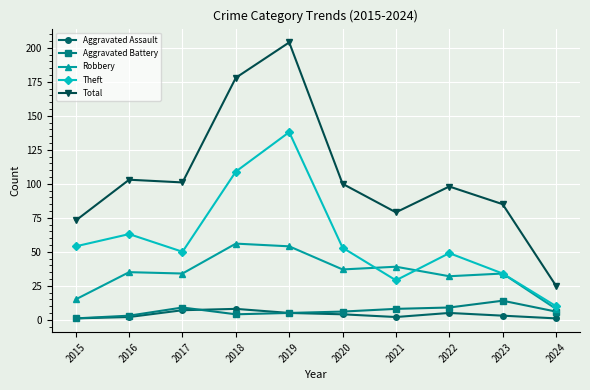

Which series has the largest range (max minus min)?

Total